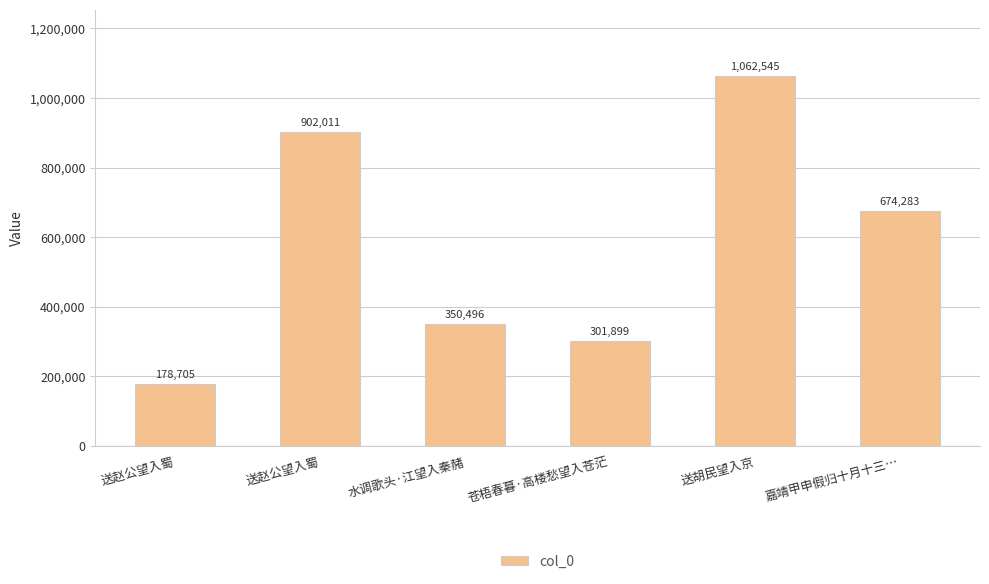

Which label corresponds to the smallest value in the chart?

送赵公望入蜀